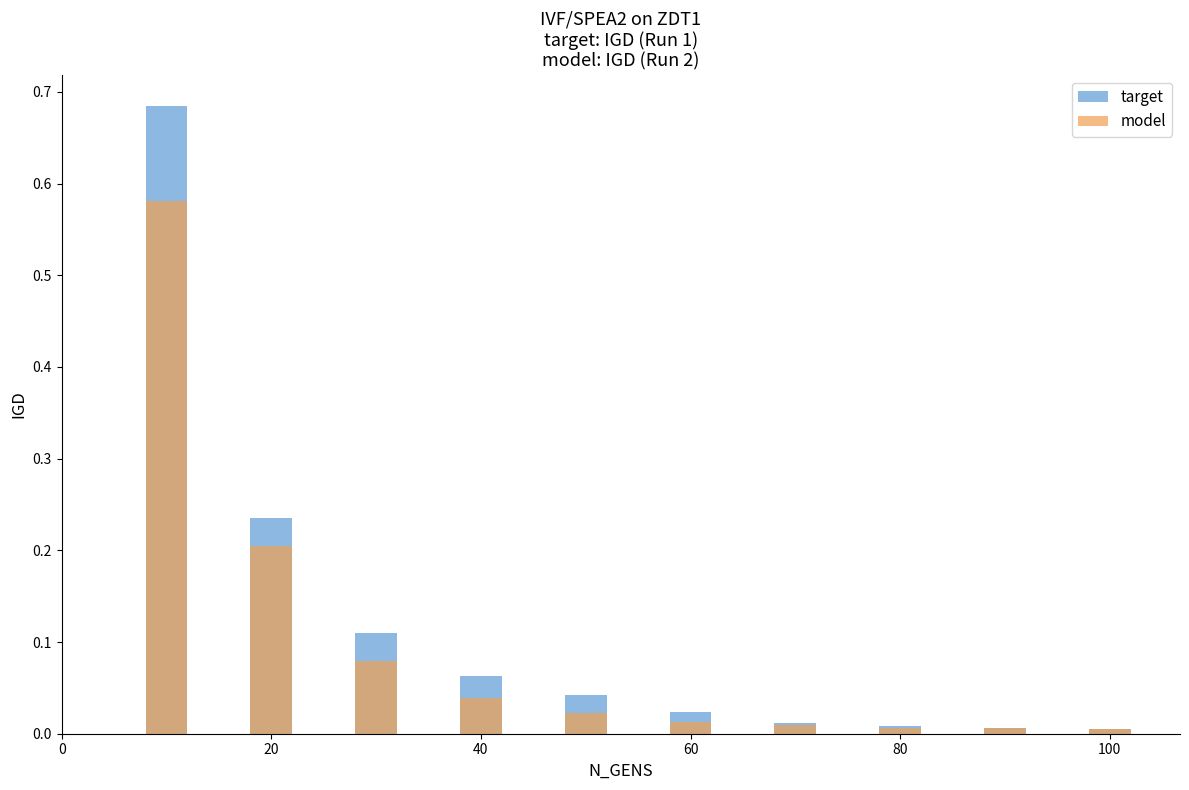

How many bars are there in each group?

2